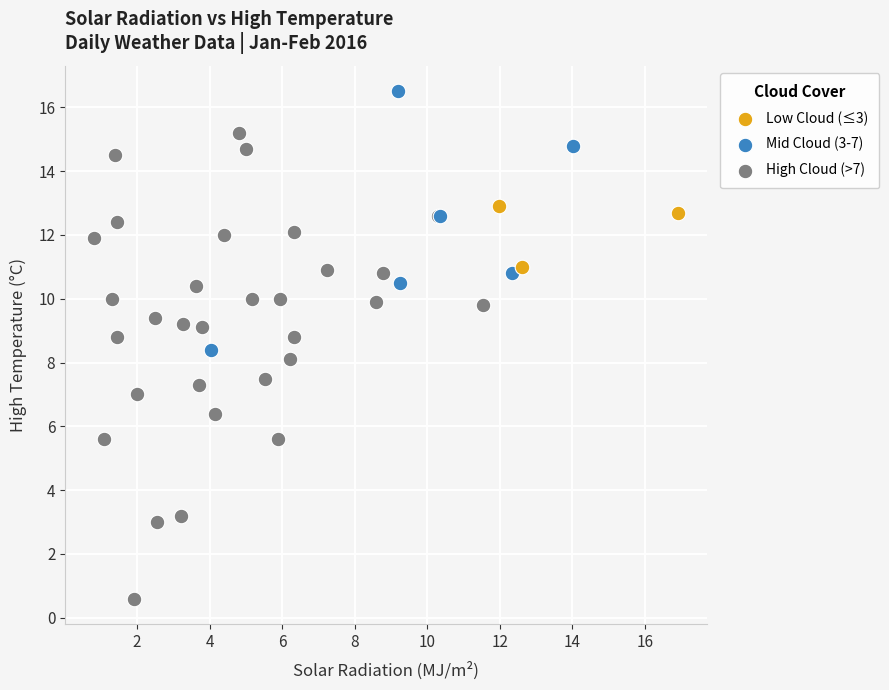

Which series contains the highest Y value?

Mid Cloud (3-7)